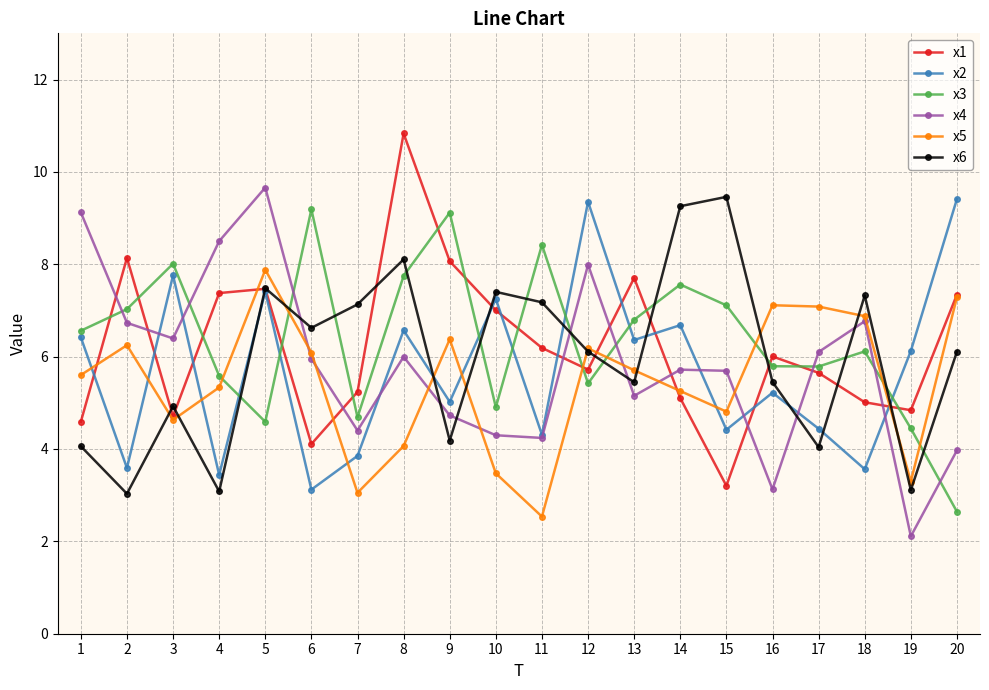

Which series has the largest total across all categories?

x3